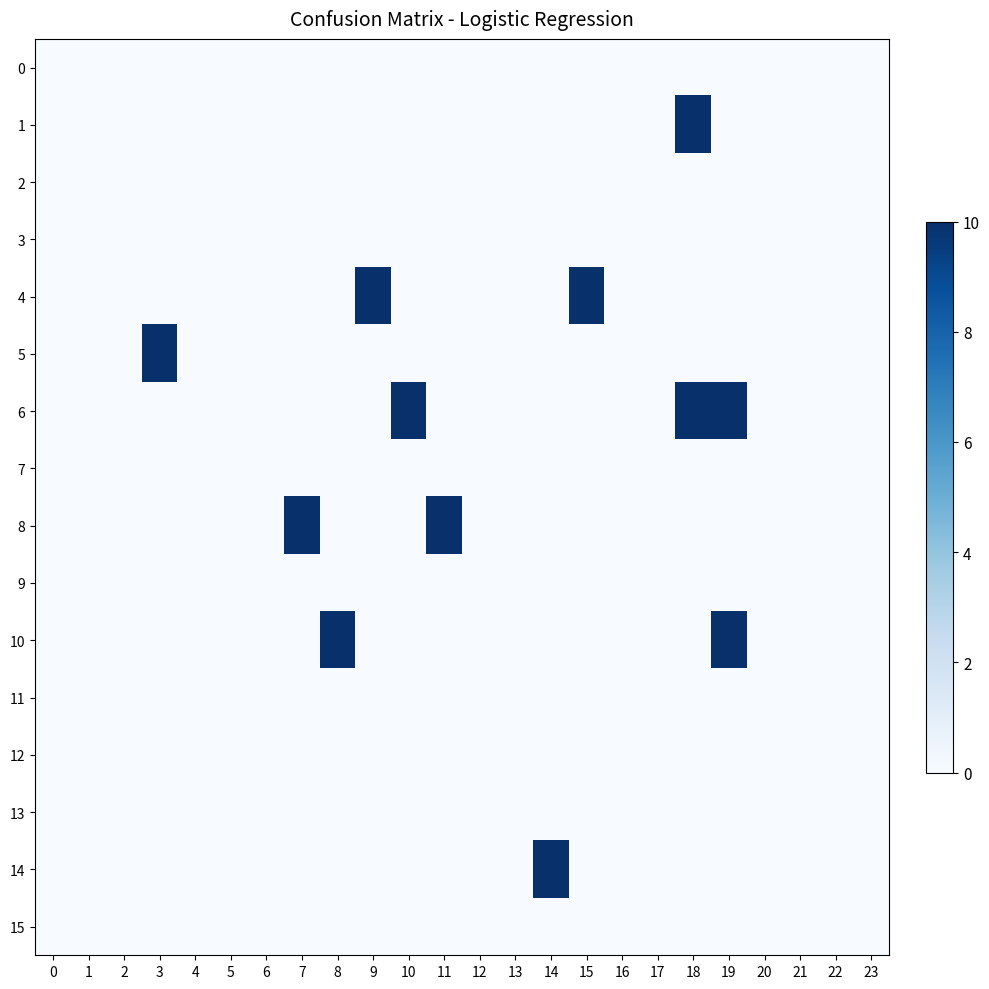

At how many categories does at least one series exceed 9?

10